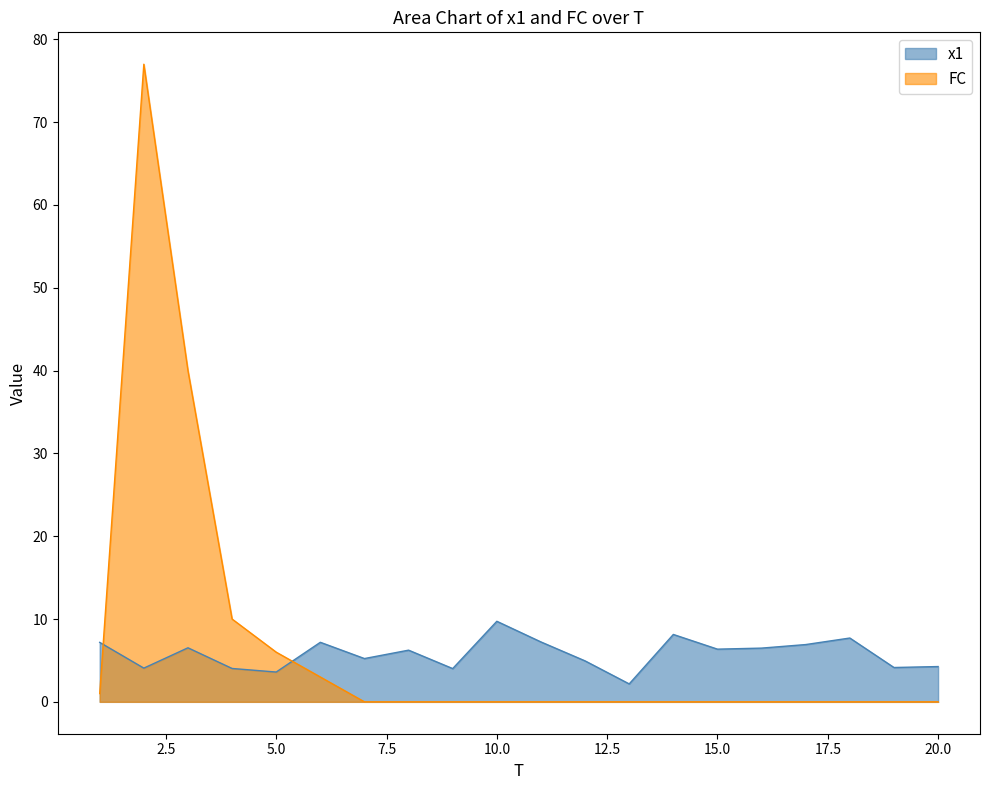

List the series in order of their overall mean, lowest first.

x1, FC